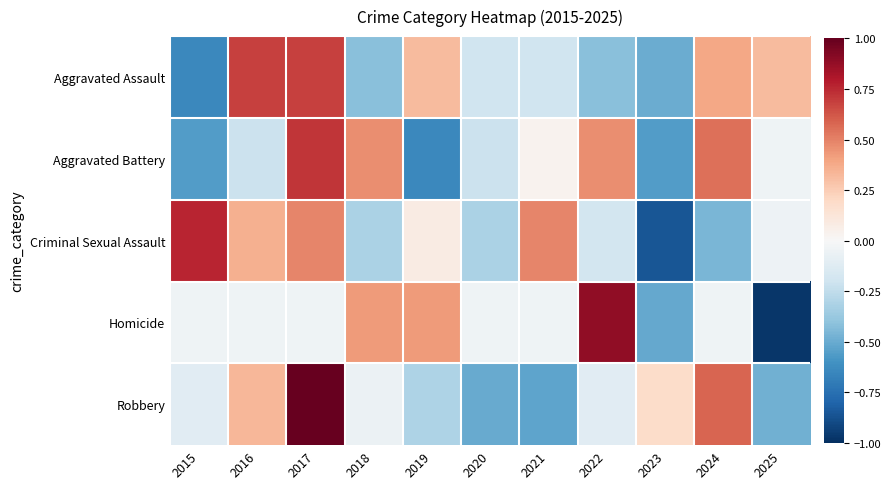

Rank the series at 2025 from highest to lowest value.

Aggravated Assault, Aggravated Battery, Criminal Sexual Assault, Robbery, Homicide